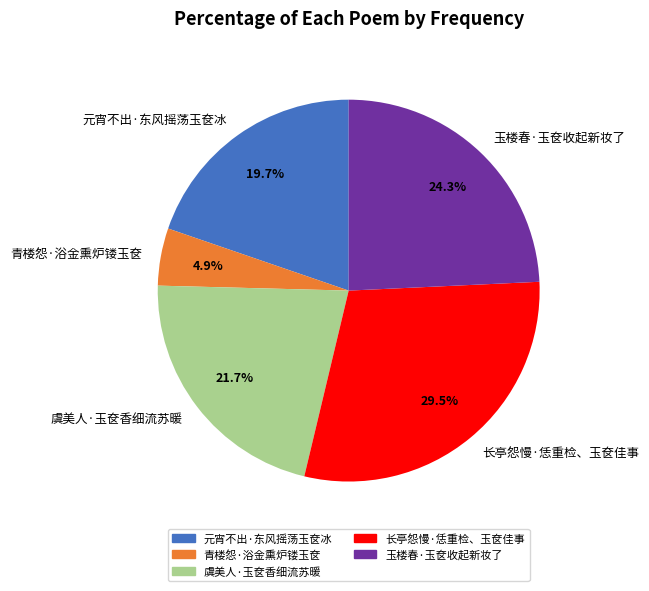

Which category has the smallest portion of the pie?

青楼怨·浴金熏炉镂玉奁